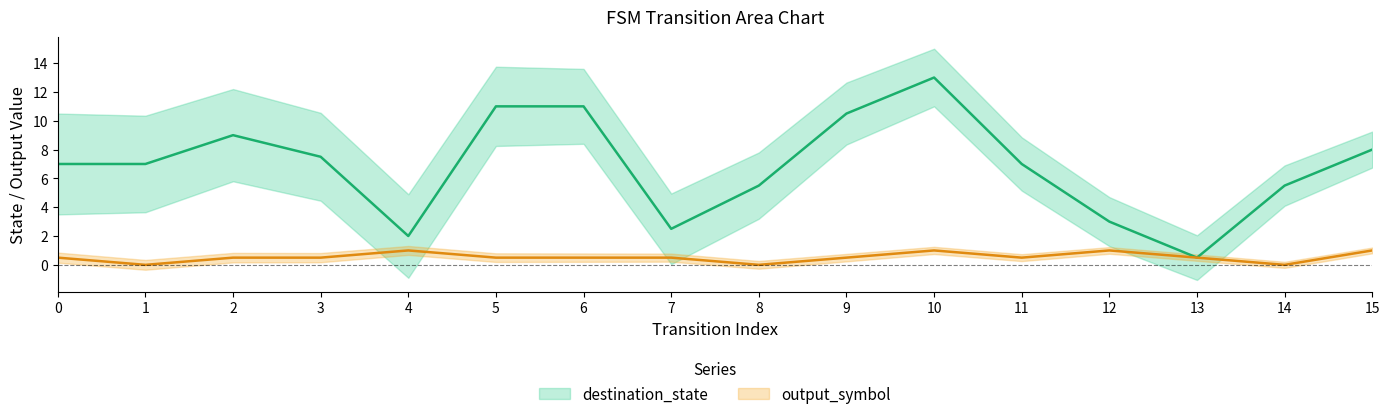

Reading left to right, extract all data points from this chart.

source_state: 0	0	1	1	2	2	3	3	4	4	5	5	6	6	7	7	8	8	9	9	10	10	11	11	12	12	13	13	14	14	15	15
destination_state: 9	5	3	11	9	9	13	2	0	4	10	12	8	14	1	4	9	2	6	15	15	11	7	7	3	3	1	0	4	7	8	8
output_symbol: 0	1	0	0	1	0	0	1	1	1	1	0	1	0	1	0	0	0	0	1	1	1	0	1	1	1	0	1	0	0	1	1